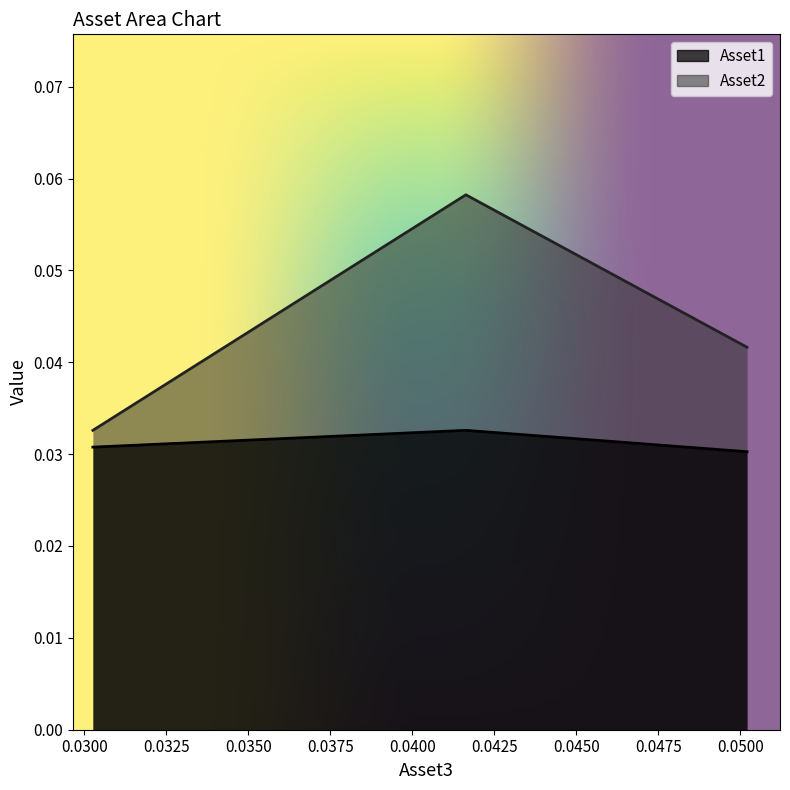

At which label is Asset2 closest to 0?

0.03025954244159212